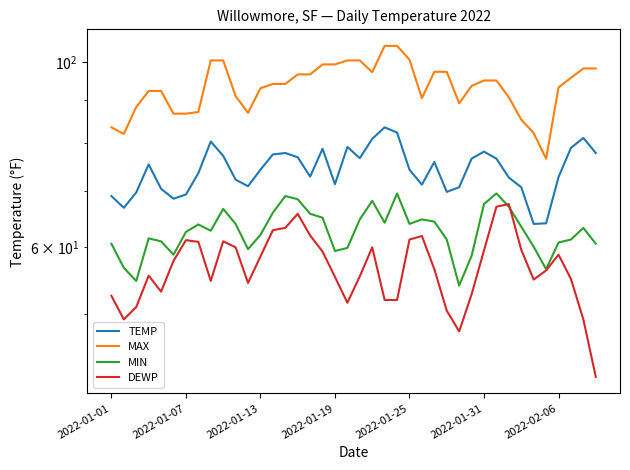

Between 2022-01-01 and 2022-01-25, which series saw the biggest shift?

MAX